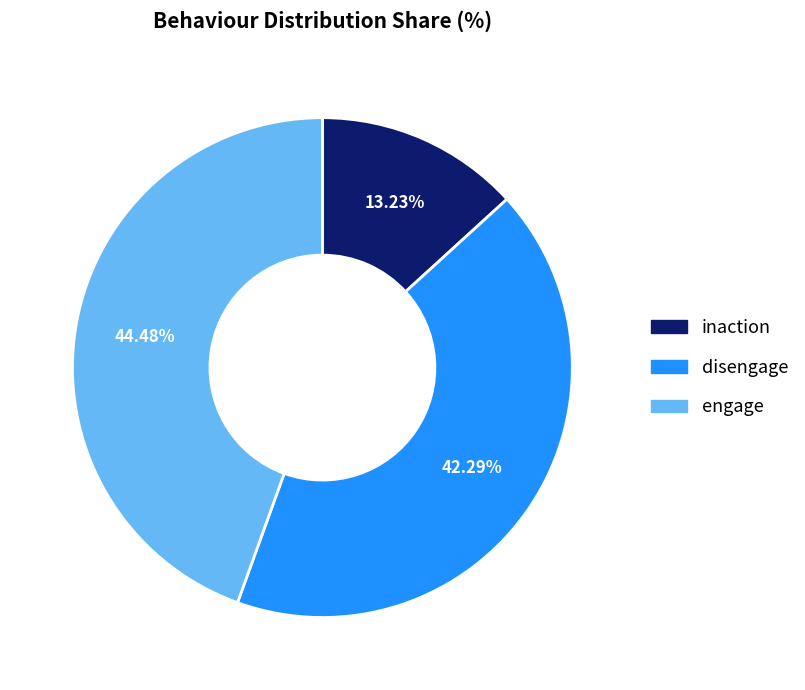

Rank the categories by value from highest to lowest.

engage, disengage, inaction